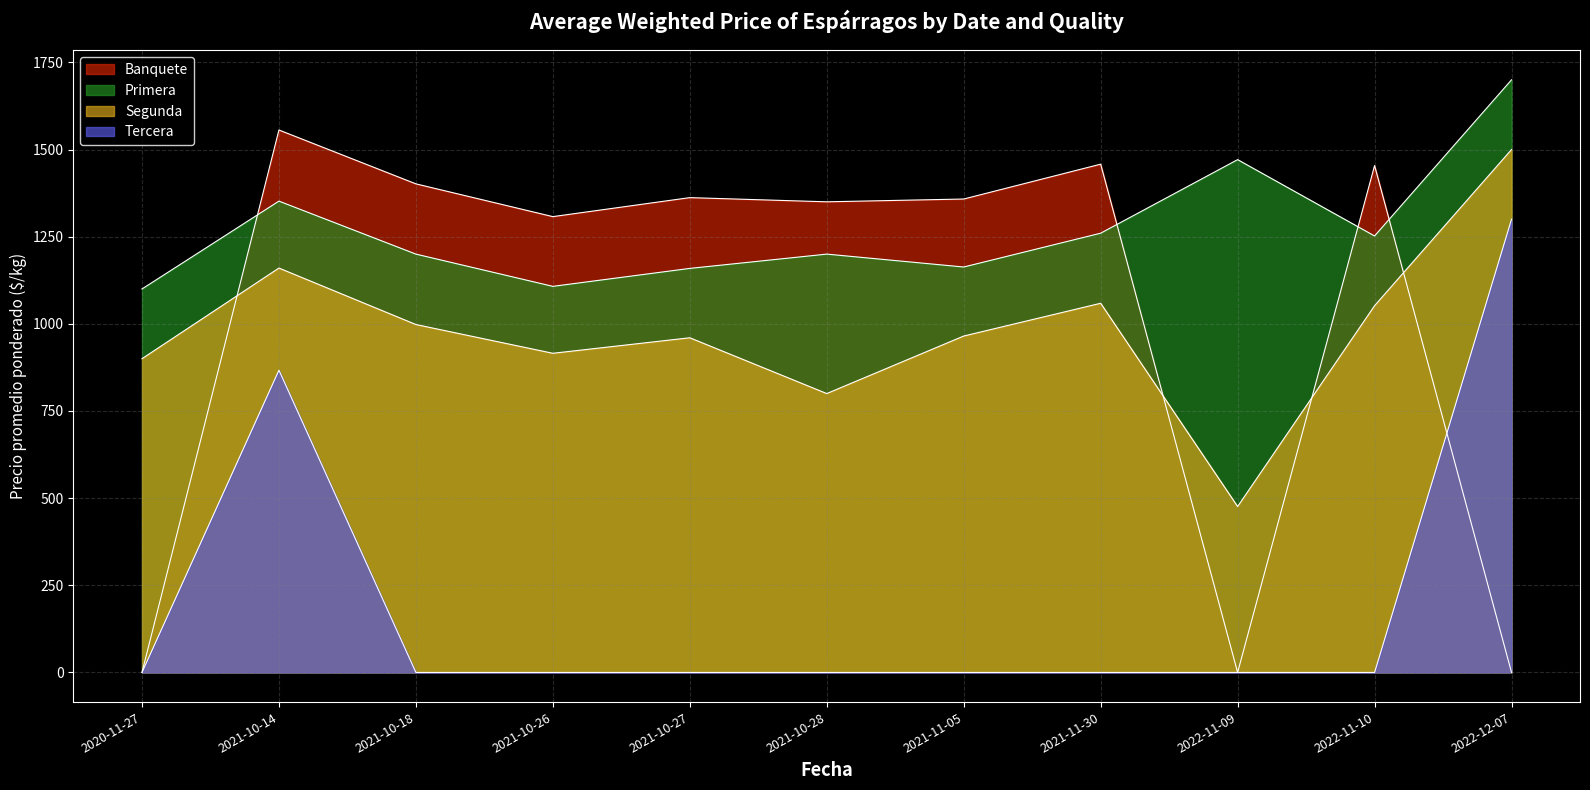

Where does the Segunda series first go above 965?

2021-10-14